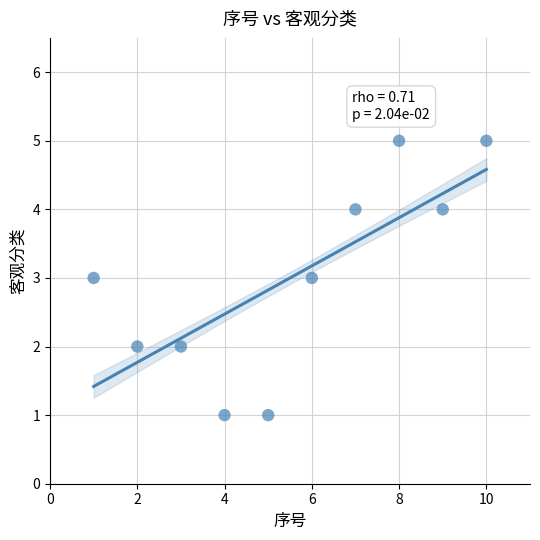

What is the average Y value?

3